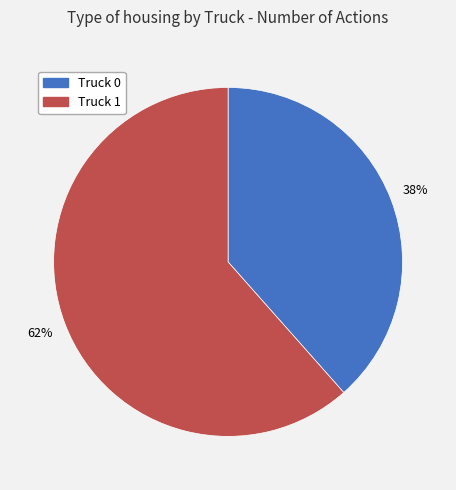

Is it true that Truck 0 is 28% of the pie?

False